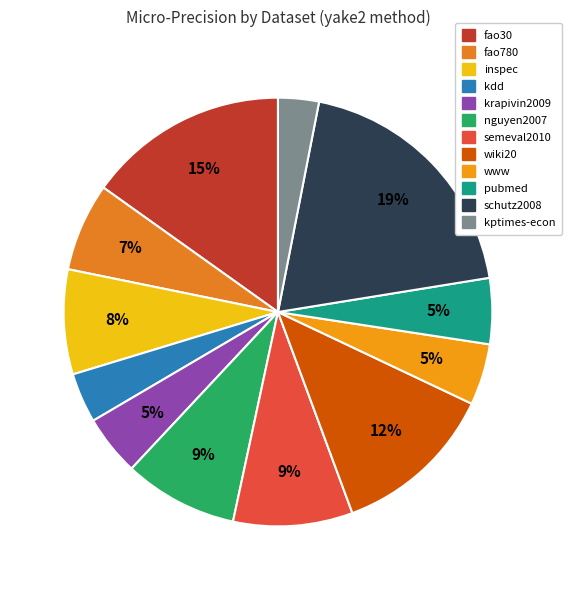

To the nearest percent, what is the combined percentage of pubmed and wiki20?

17%